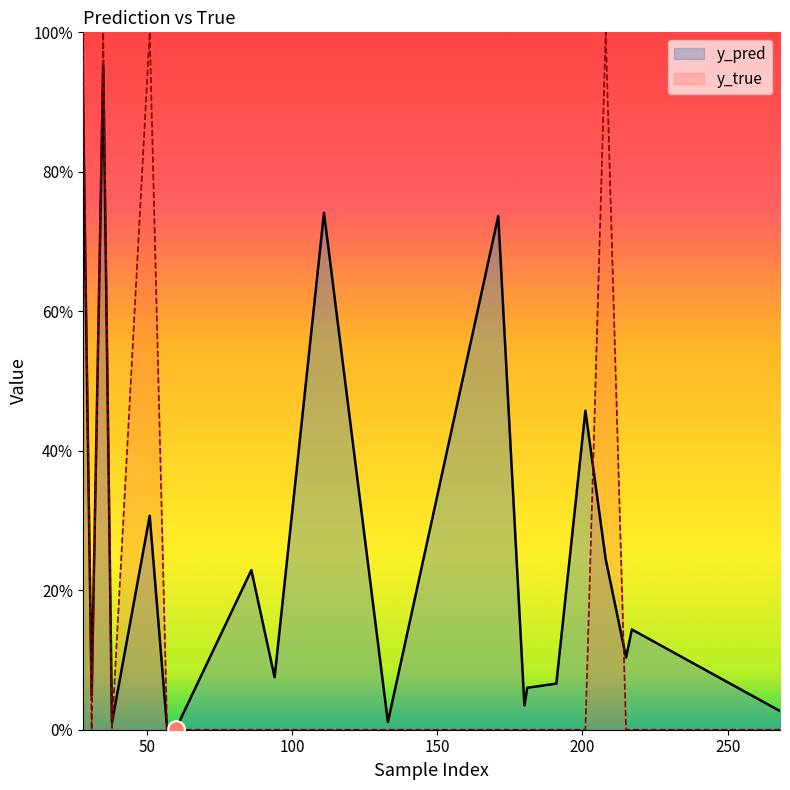

After their last crossing, which series has the higher values: y_pred or y_true?

y_pred